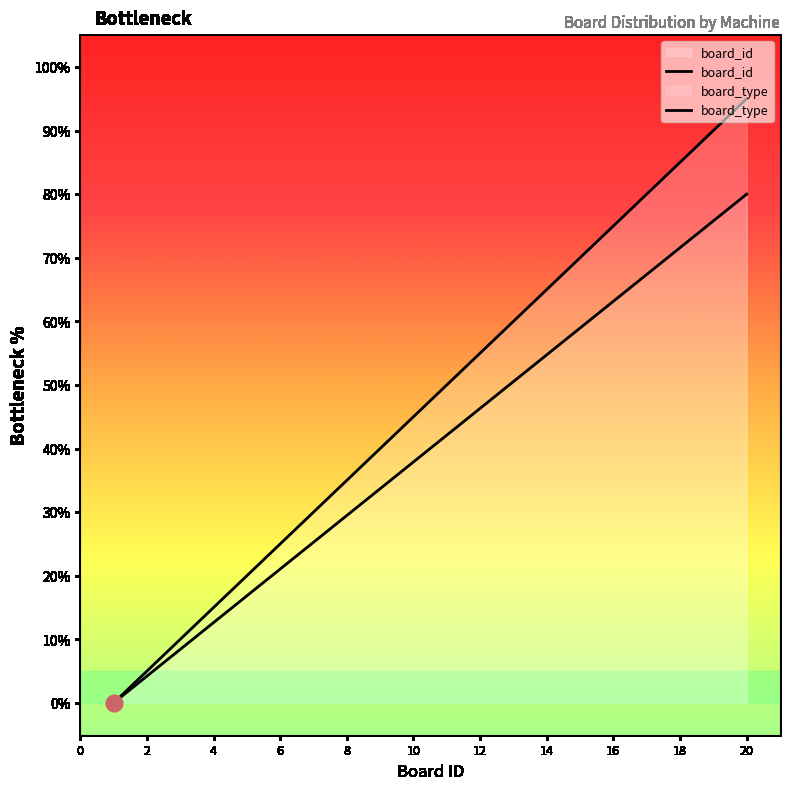

How many lines are shown in the chart?

2